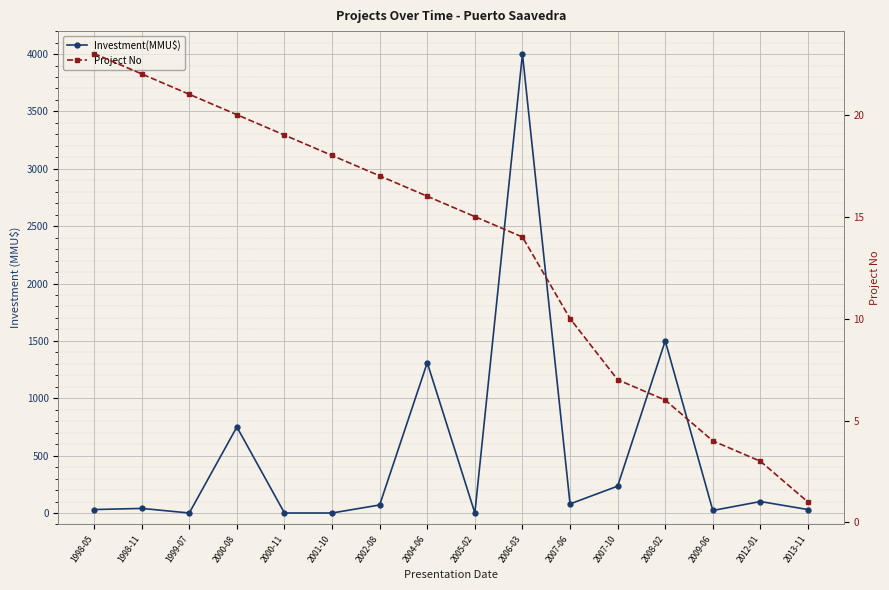

Which series has the largest range (max minus min)?

Investment(MMU$)